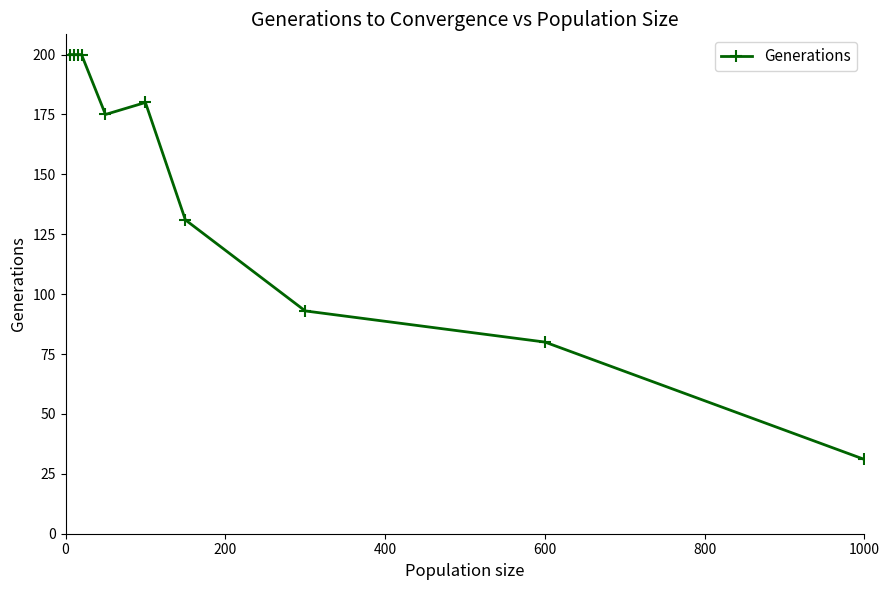

What is the difference between the second highest and second lowest values?

120